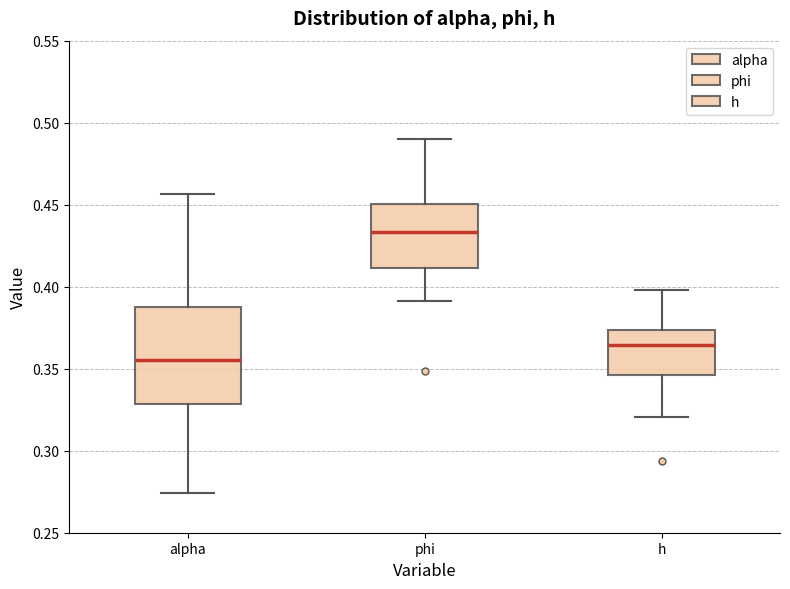

Reading left to right, transcribe this box plot: for each box, give where its median line is, the range the box spans, and where its two whiskers end, as read against the y-axis. The values are not printed on the chart, so give them approximately, as read against the axis.

alpha: median 0.355, box 0.330 to 0.390, whiskers 0.275 to 0.455
phi: median 0.435, box 0.410 to 0.450, whiskers 0.390 to 0.490
h: median 0.365, box 0.345 to 0.375, whiskers 0.320 to 0.400